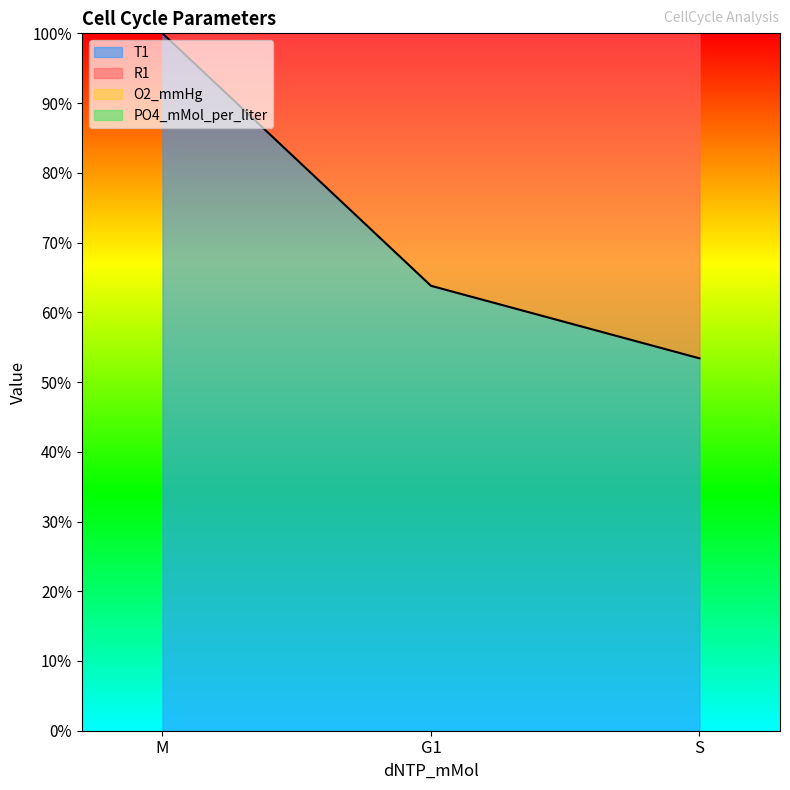

How many values in the T1 series are below 63?

1